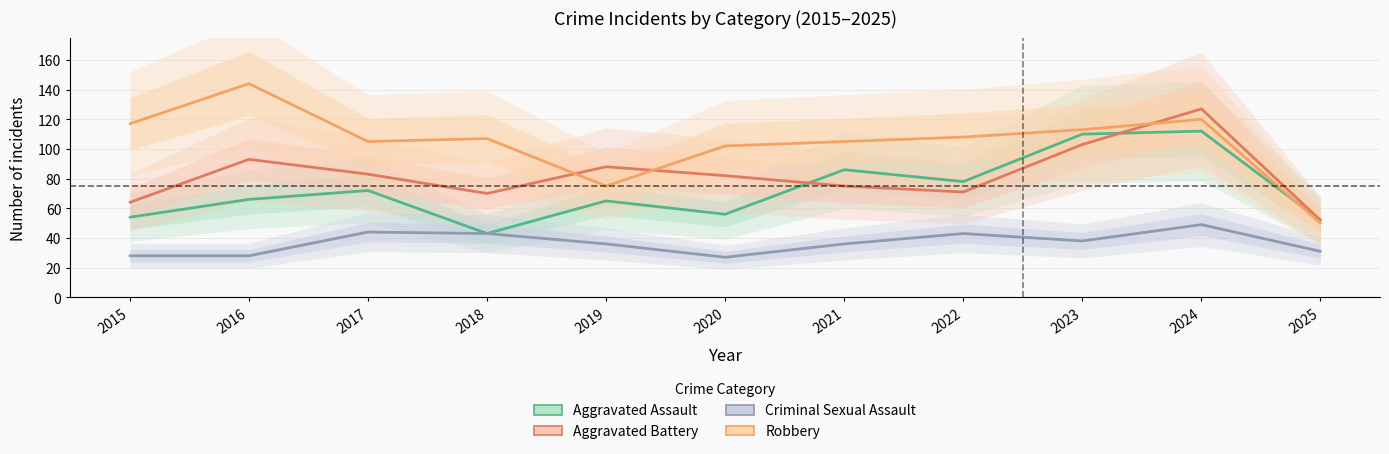

What is the difference between the second highest and minimum values in the Aggravated Assault series?

67